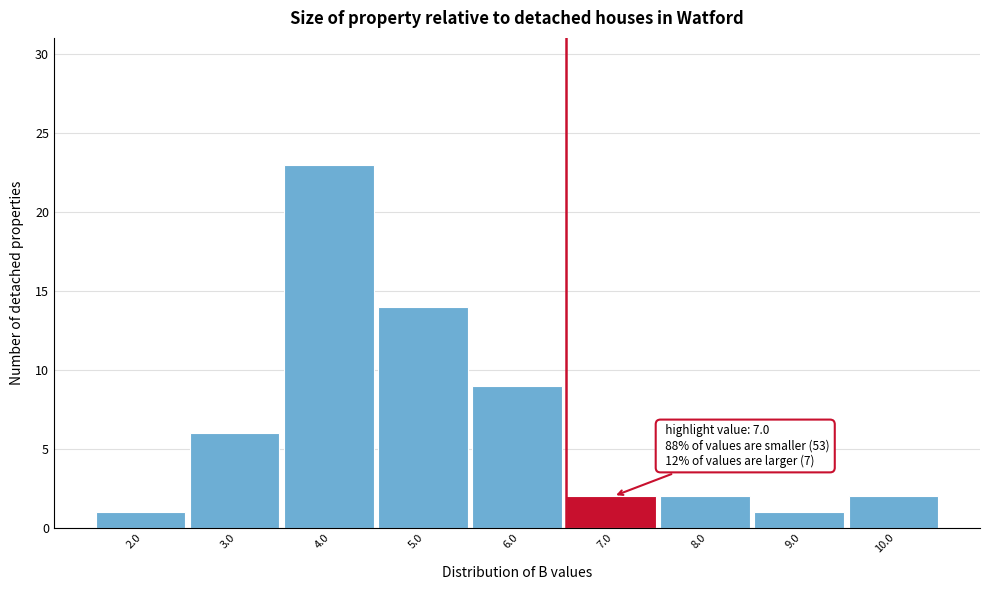

Reading right to left, list all the values displayed in this chart.

2	1	2	2	9	14	23	6	1